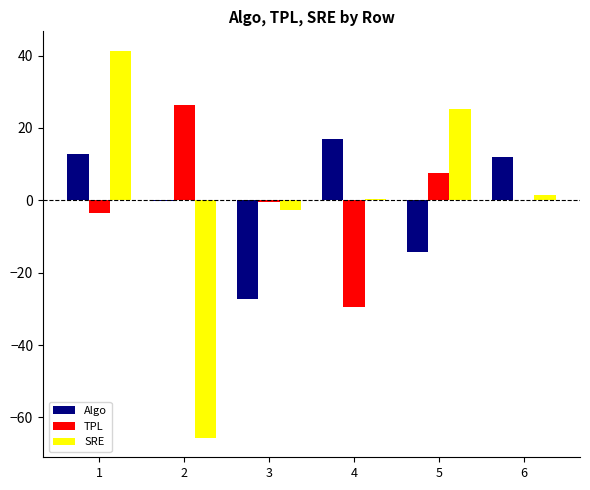

How many negative values does the SRE series have?

2